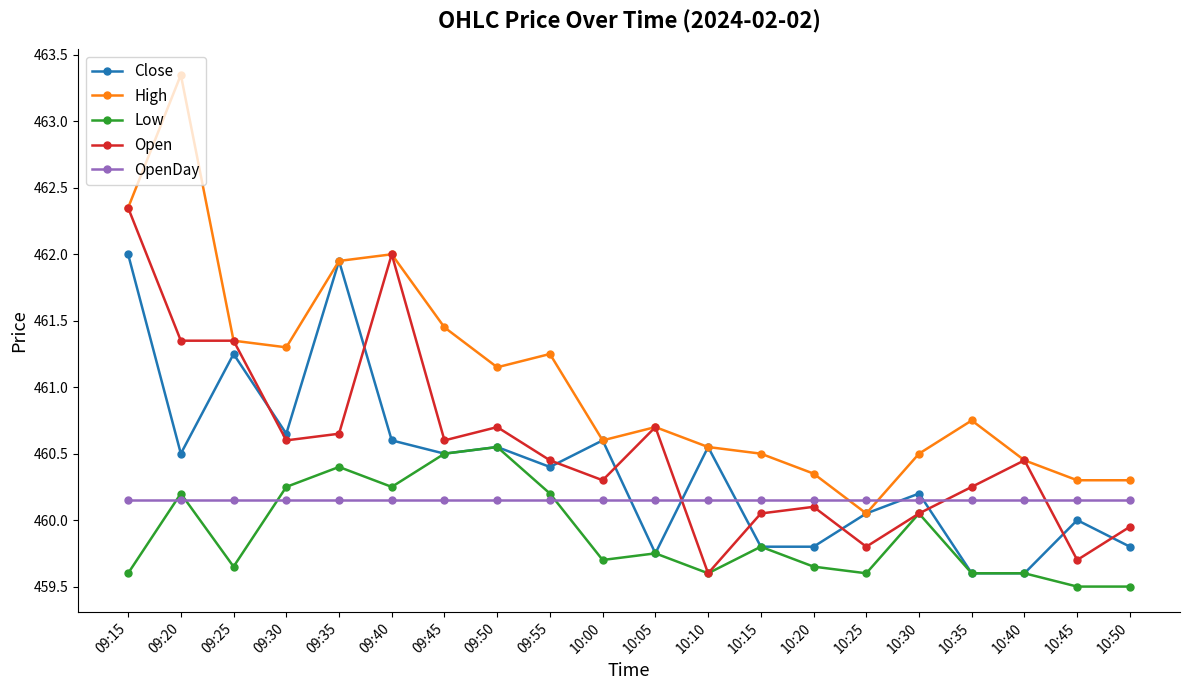

What are all the series names shown in the legend?

Close, High, Low, Open, OpenDay